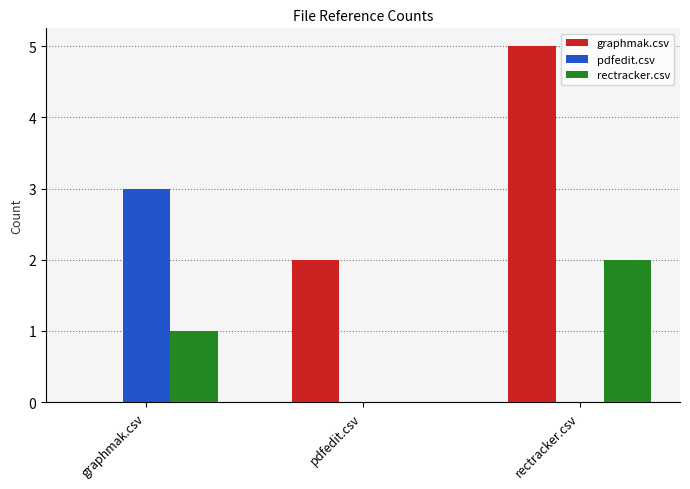

What is the sum of all rectracker.csv values?

3